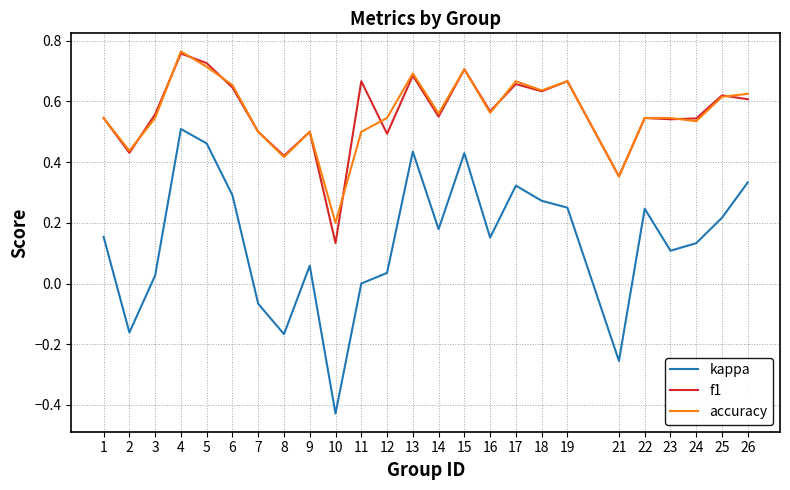

Between 4 and 16, which series saw the biggest shift?

kappa